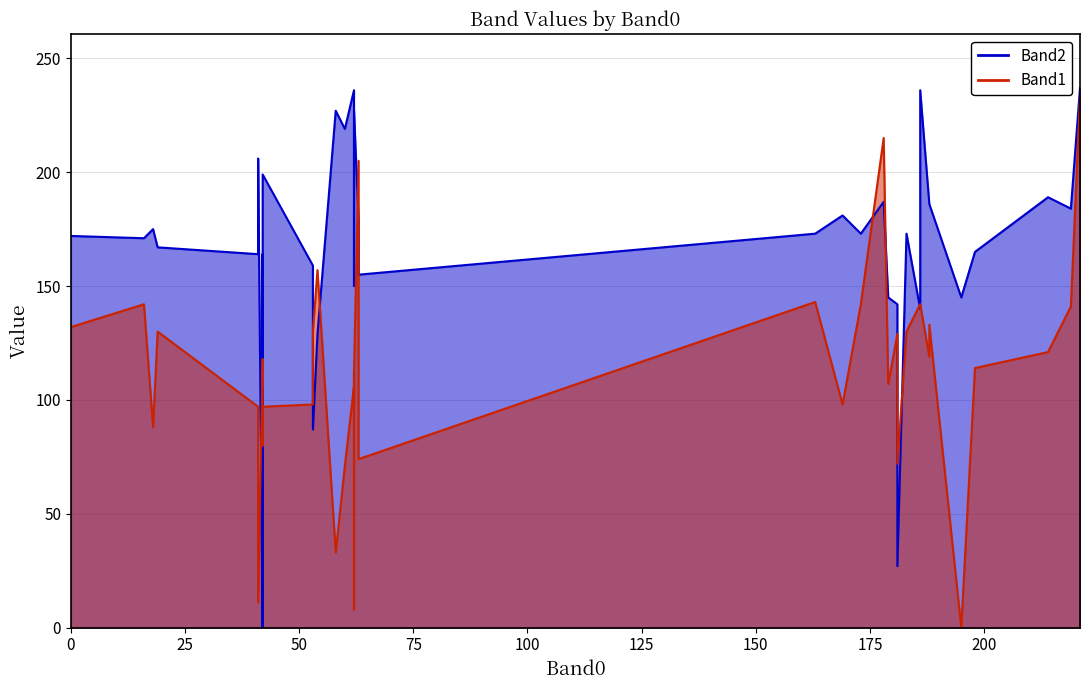

How many data points does each series have?

40